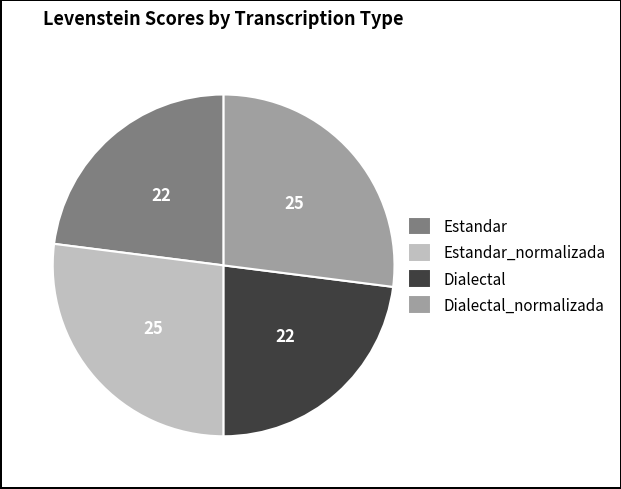

What is the ratio of the value at Dialectal_normalizada to the value at Estandar?

1.2